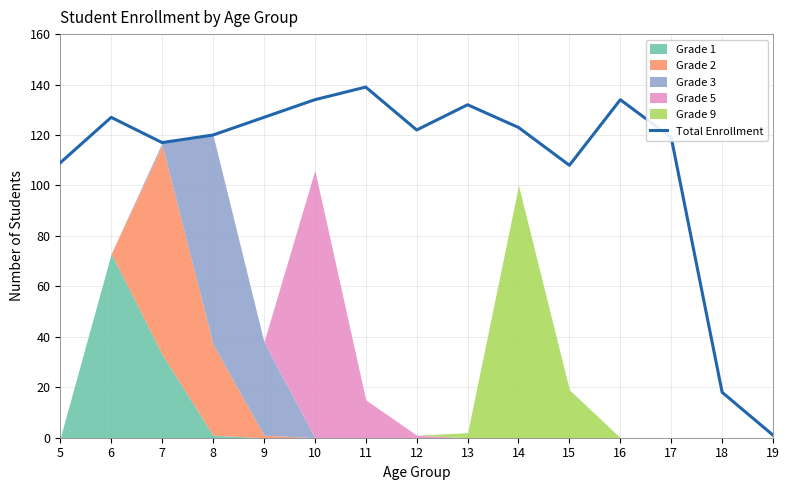

How many points are lower than both their immediate neighbors (excluding endpoints)?

3